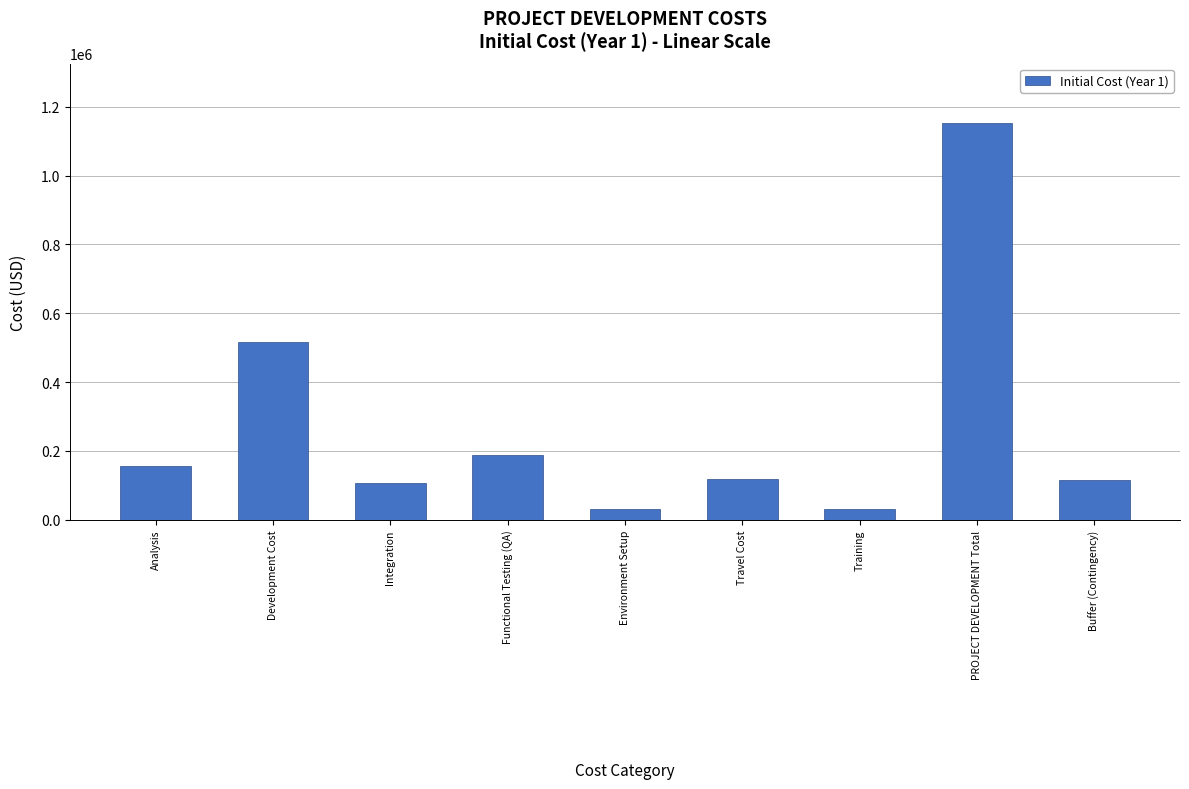

True or false: the data shows 518000 at Development Cost.

True